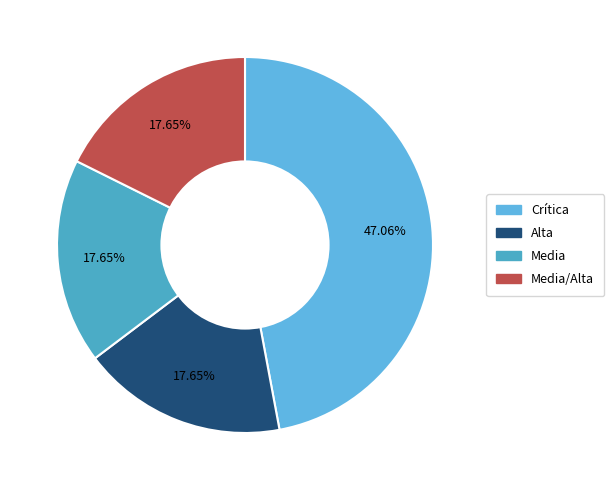

Is there a majority slice in this chart?

No